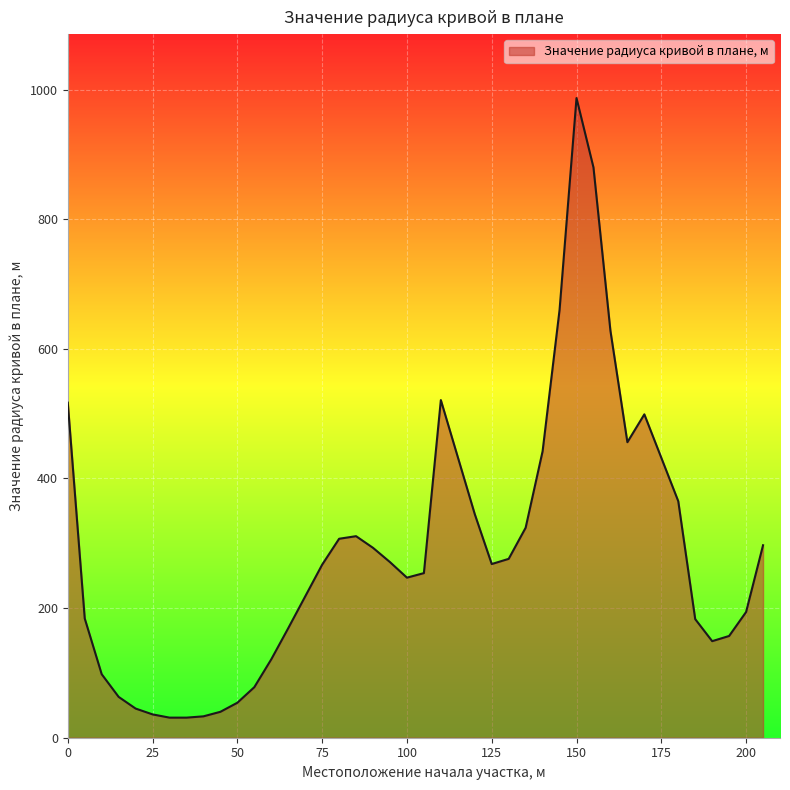

How many lines are shown in the chart?

1